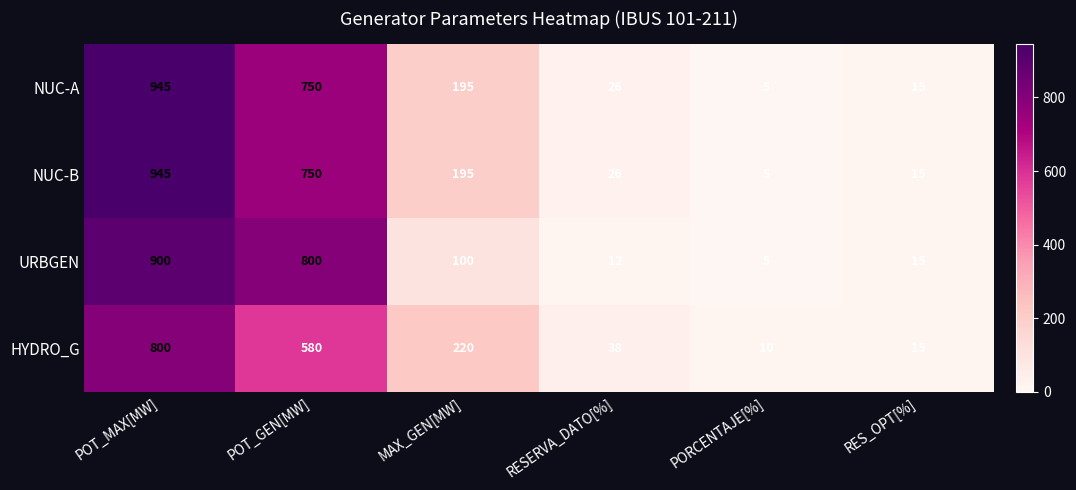

At which category is the sum across all series the highest?

POT_MAX[MW]